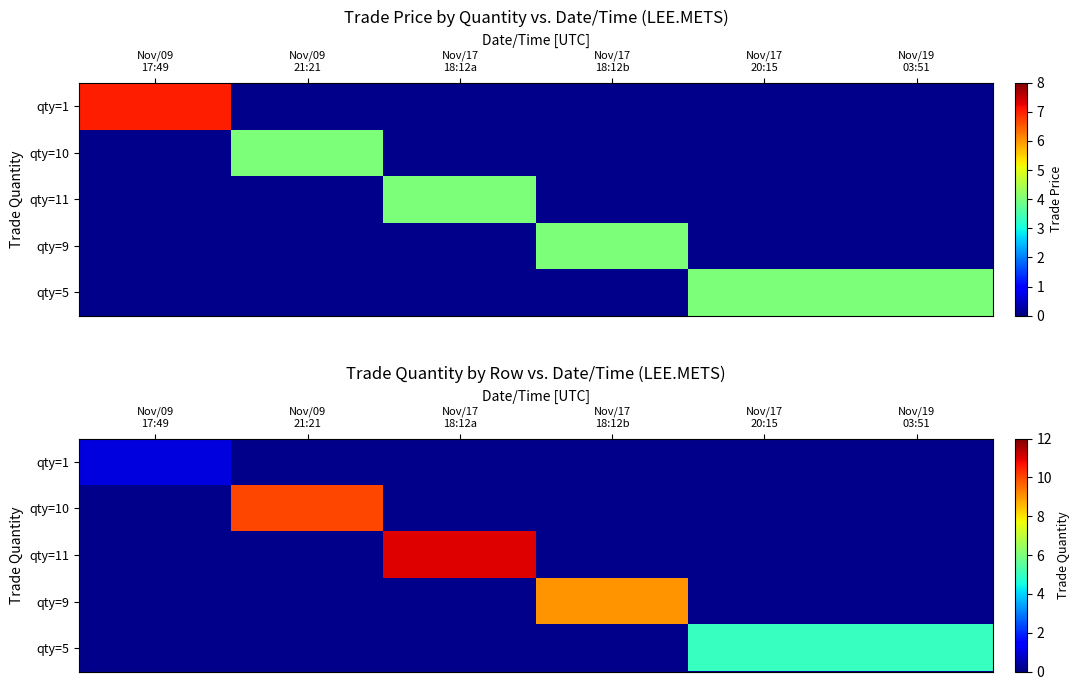

Count the qty=1 values in the range 0 to 1.

6